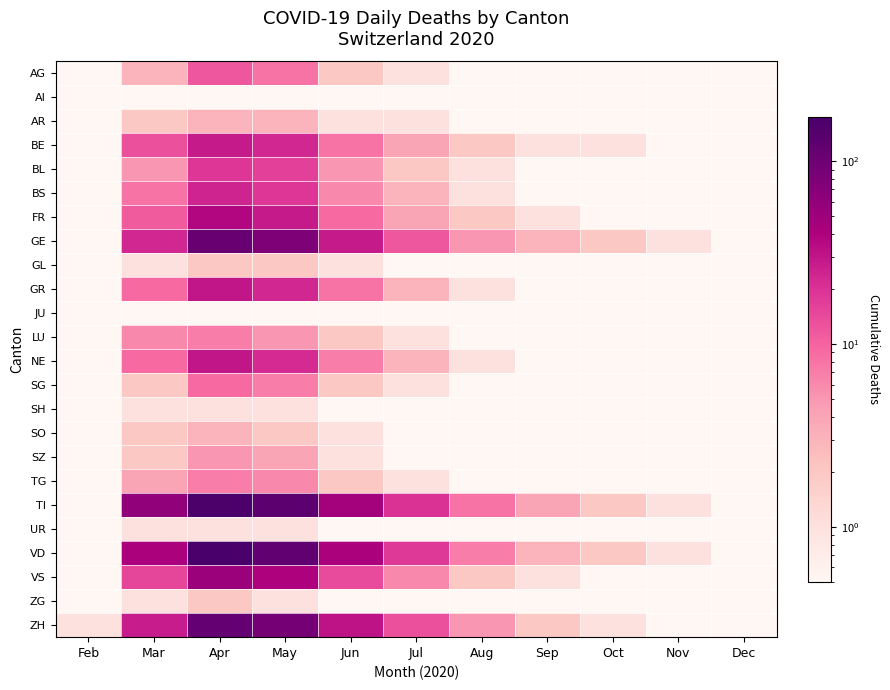

What is the minimum value shown in the chart?

0.1